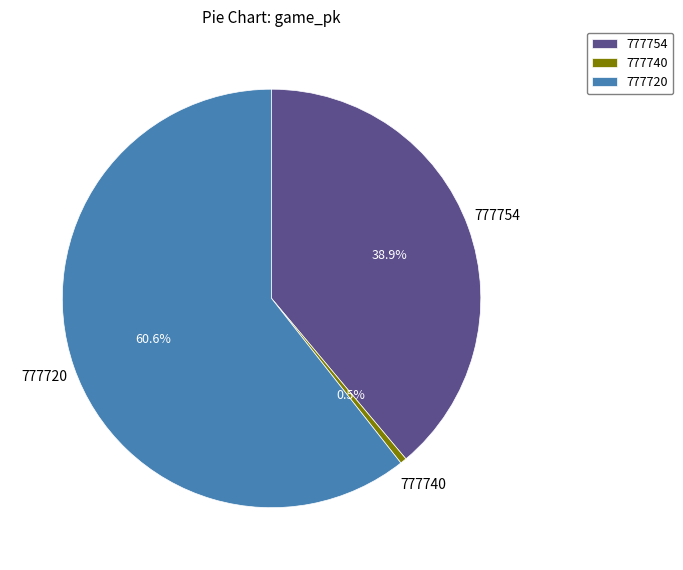

True or false: 777754 accounts for 39% of the total.

True